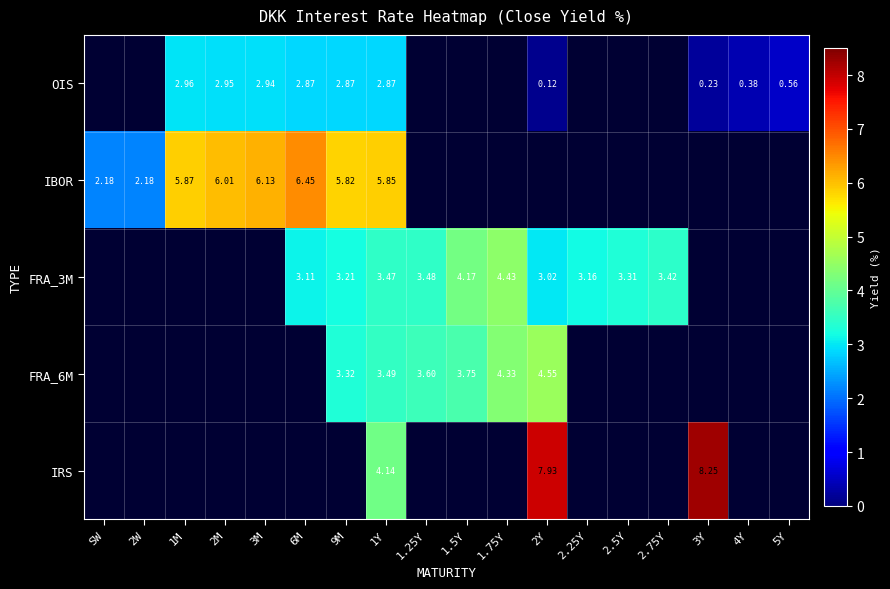

How many values in the FRA_3M series exceed 3?

10